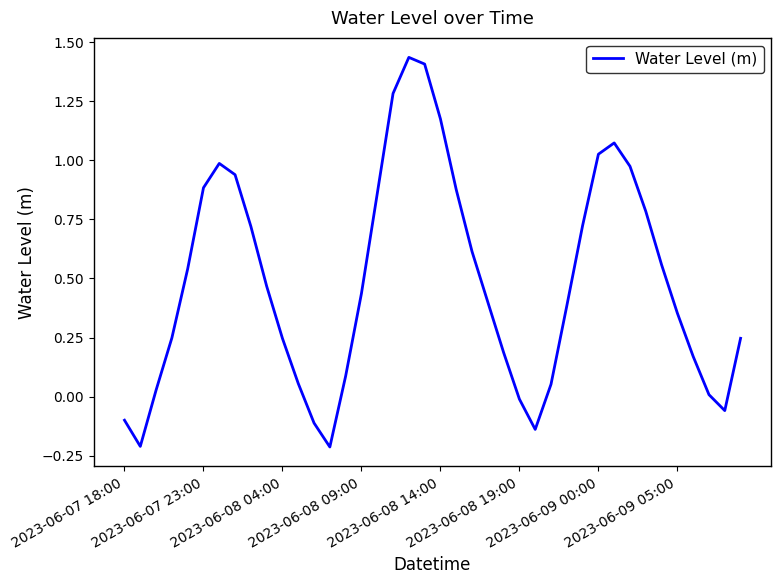

What is the difference between the maximum and minimum values?

1.7